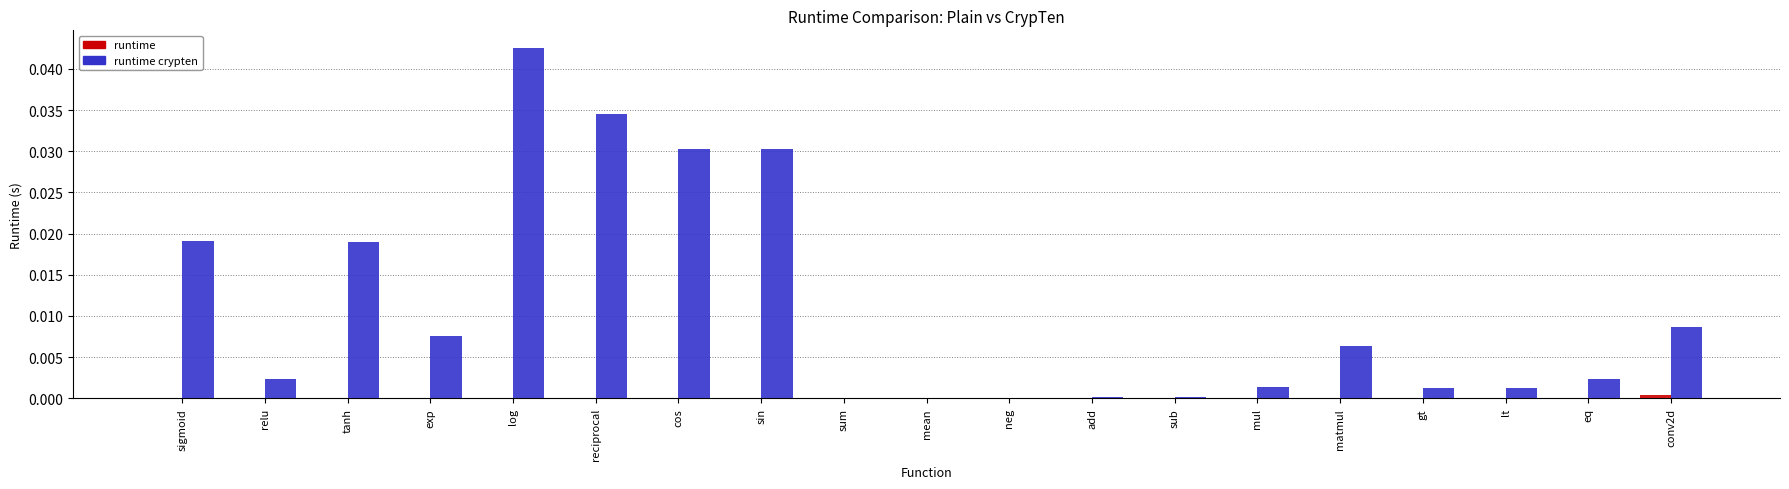

What is the sum of all runtime crypten values?

0.2